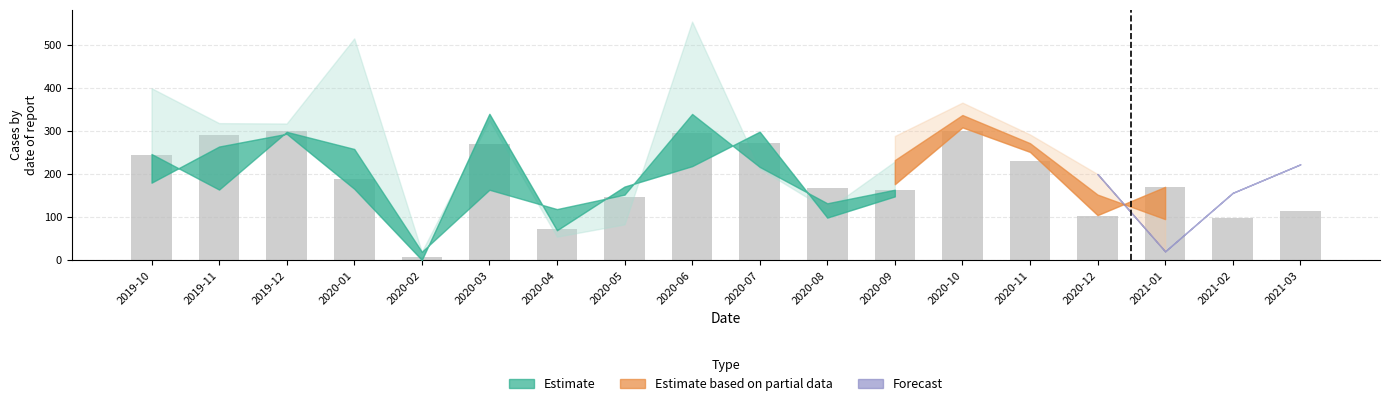

What is the change in value from 2020-11 to 2020-12?

-128.9